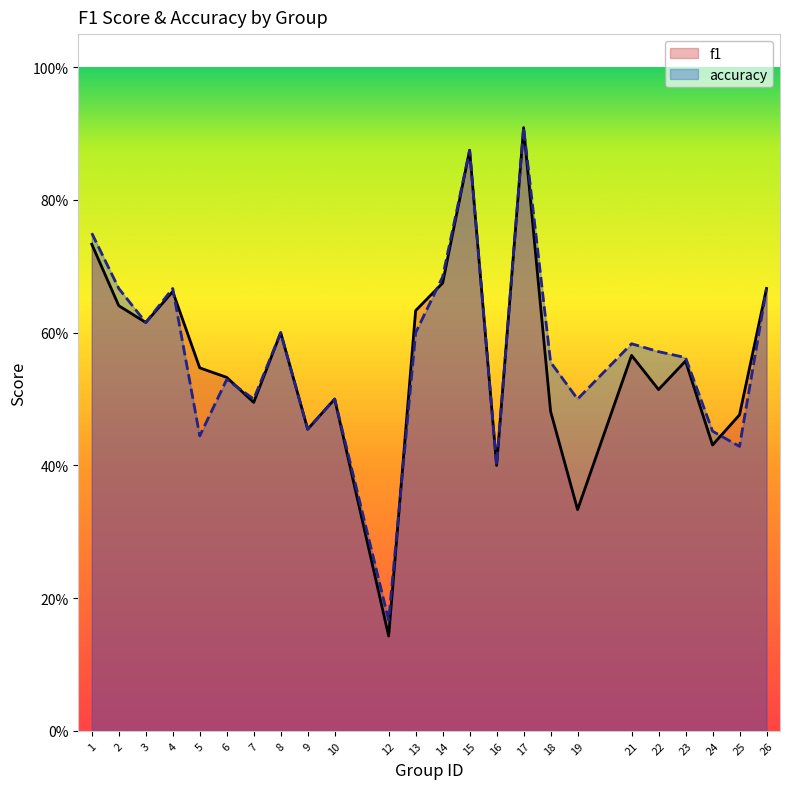

List the series in order of their overall mean, highest first.

accuracy, f1